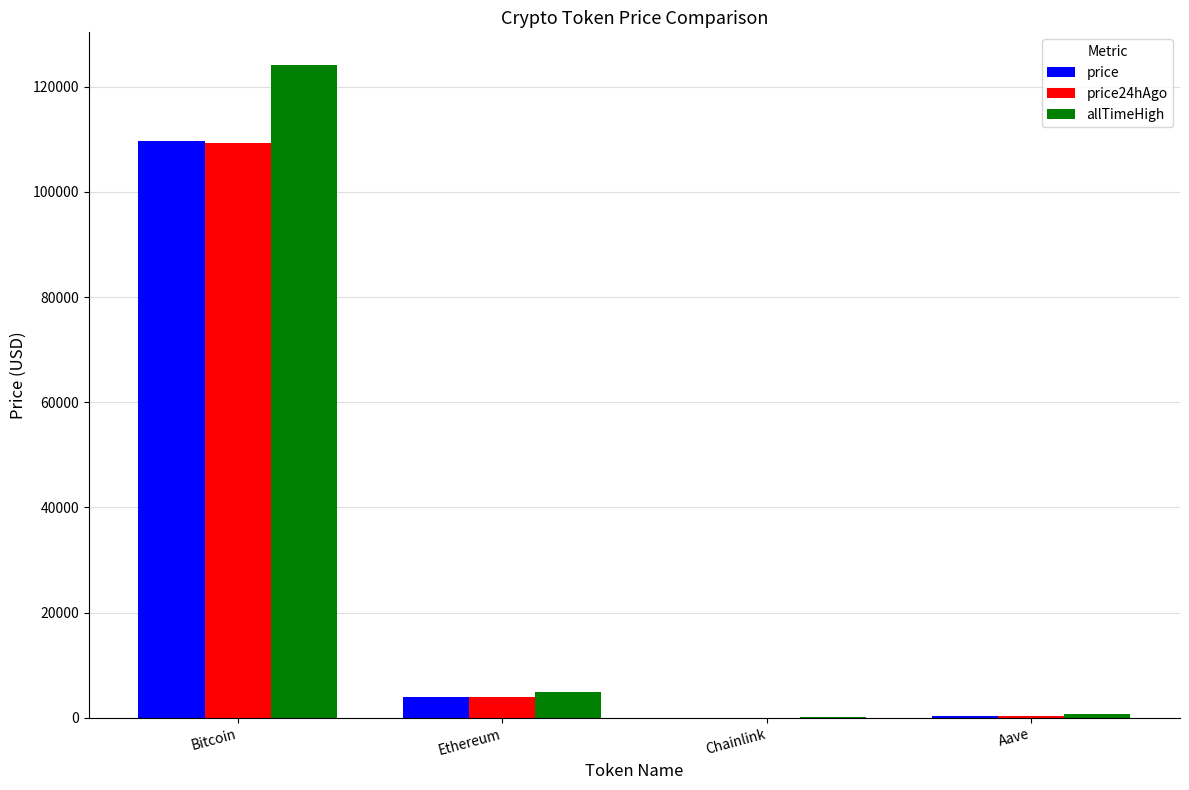

What are all the series names shown in the legend?

price, price24hAgo, allTimeHigh